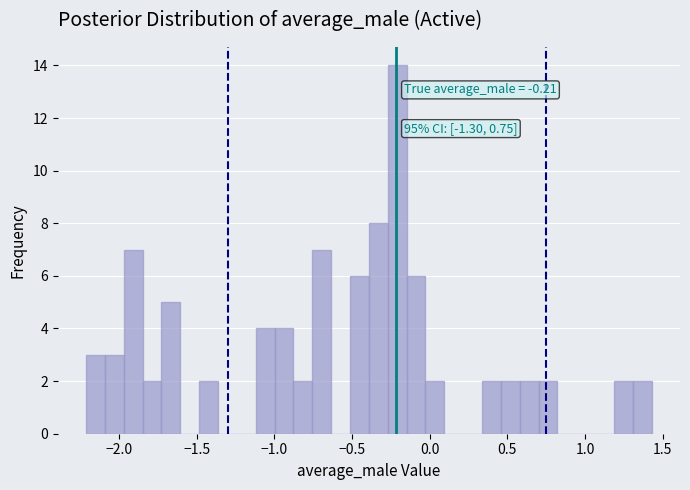

Read against the x-axis, roughly where is the centre of the tallest bar?

-0.20